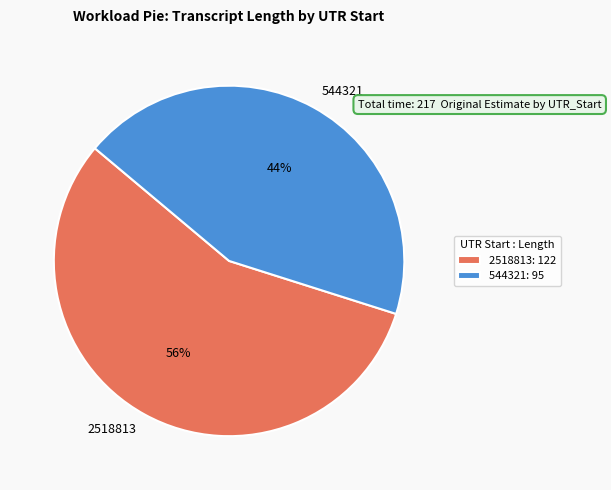

The 2518813 slice represents 44% of the pie. True or false?

False